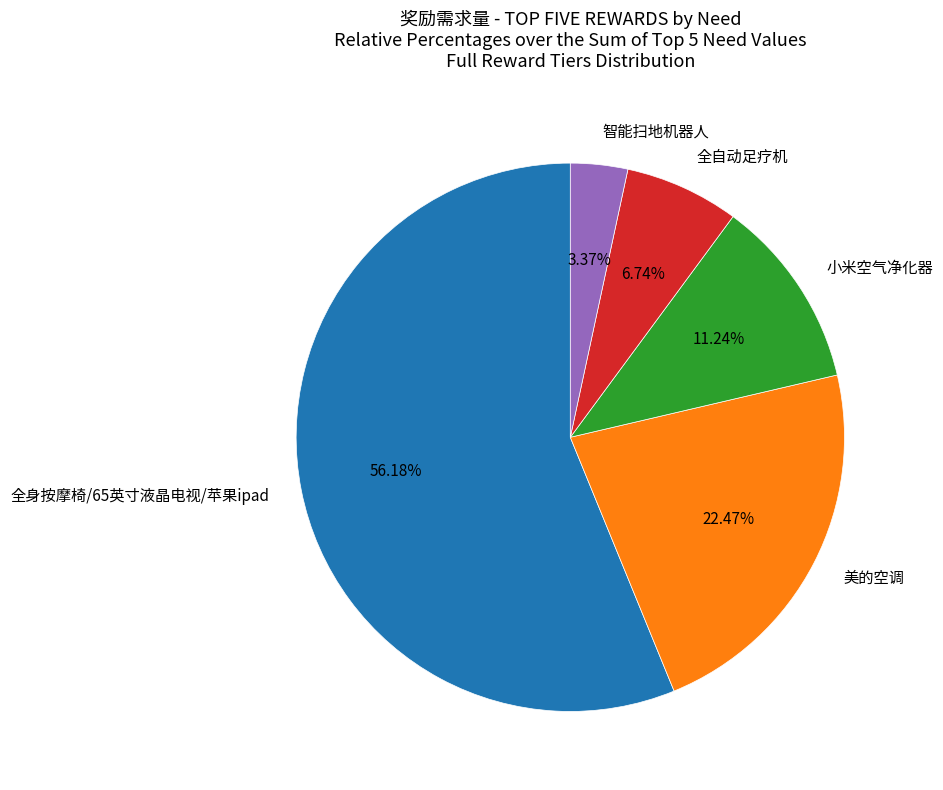

True or false: 智能扫地机器人 accounts for 3% of the total.

True